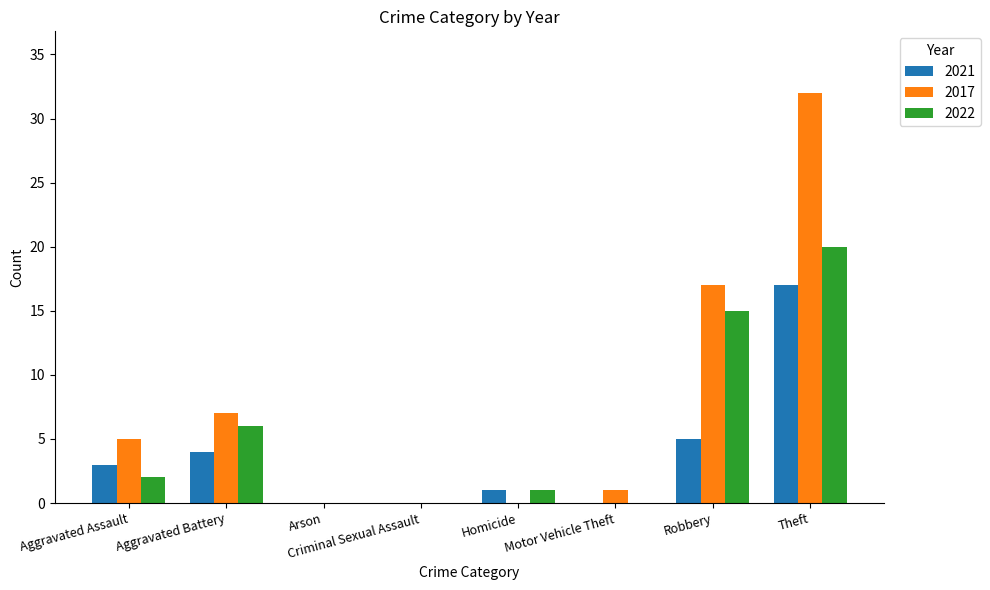

At which label is 2017 closest to 16?

Robbery